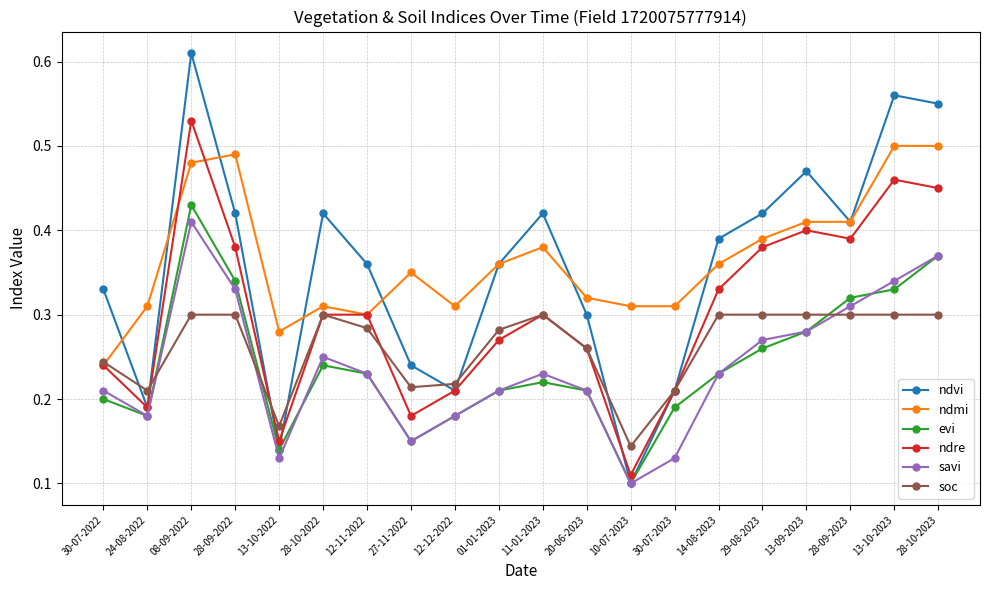

At which category does savi reach its first local valley?

24-08-2022